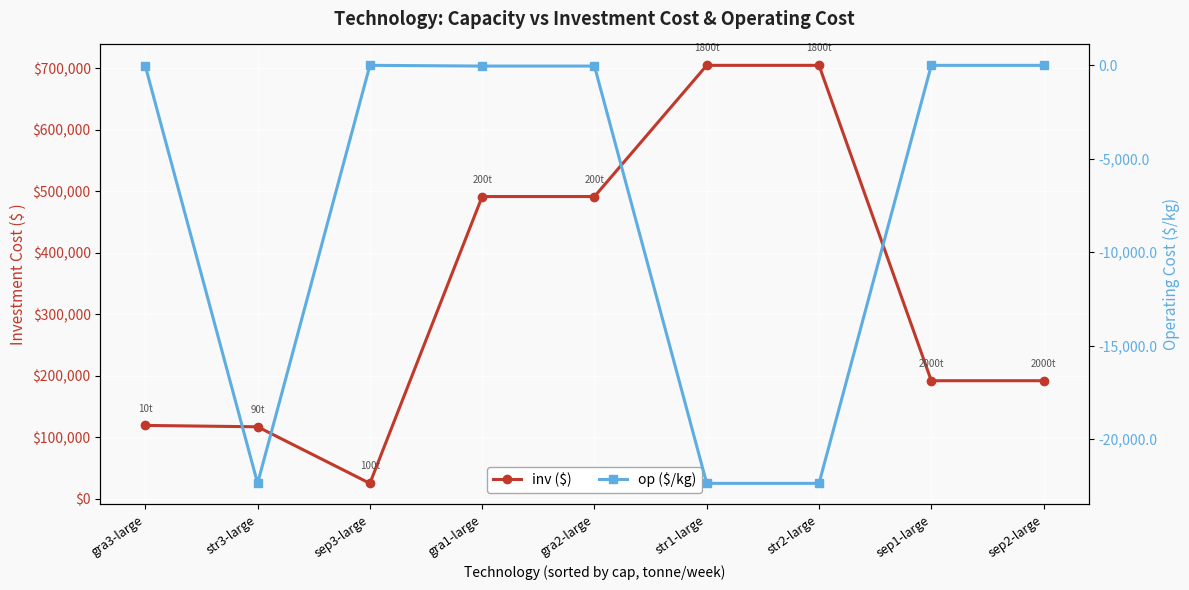

True or false: inv ($) and op ($/kg) cross at least once.

False